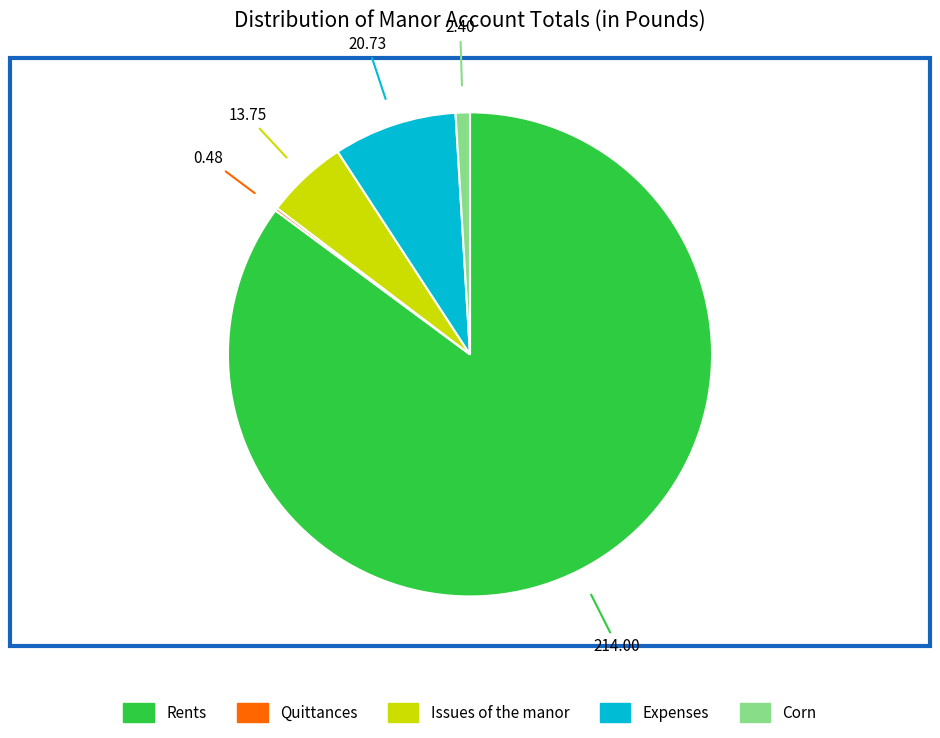

What is the largest slice in the pie chart?

Rents